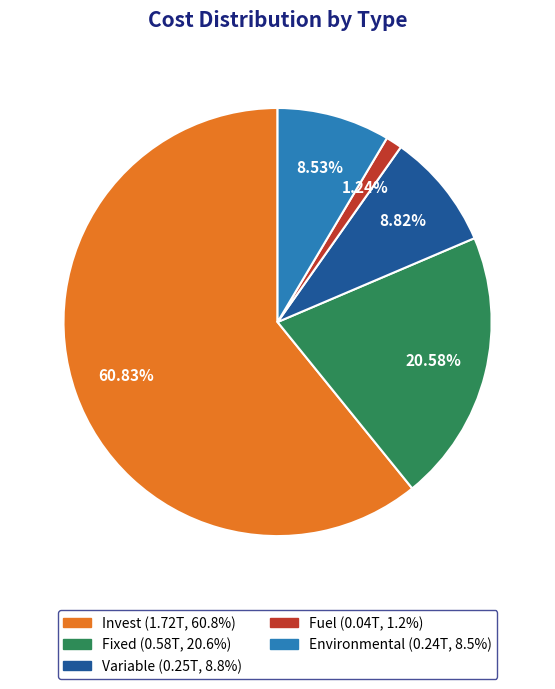

Does Invest represent more than half of the total?

Yes